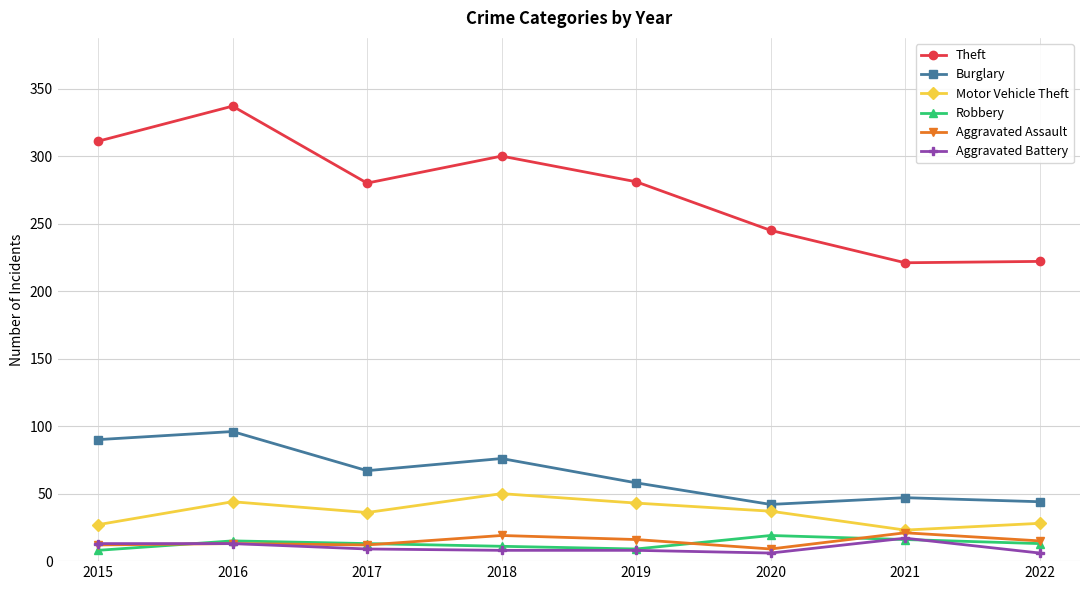

Between 2019 and 2021, which series saw the biggest shift?

Theft